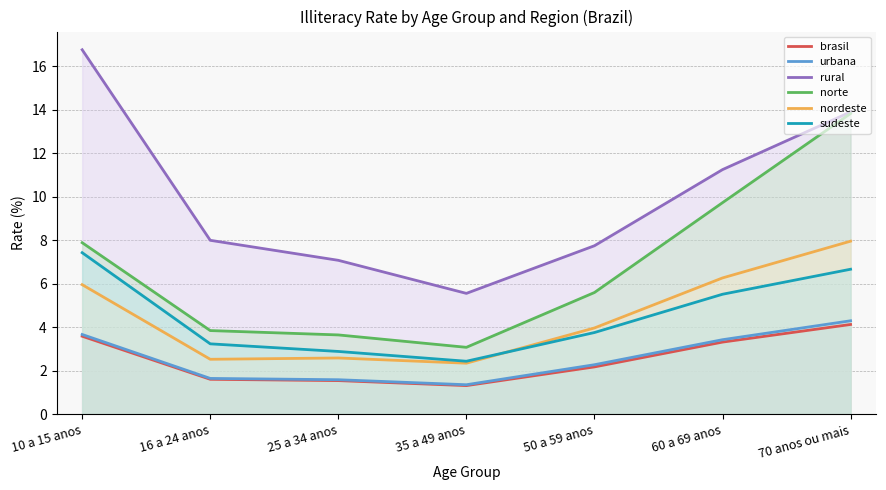

How many series are shown in this chart?

6